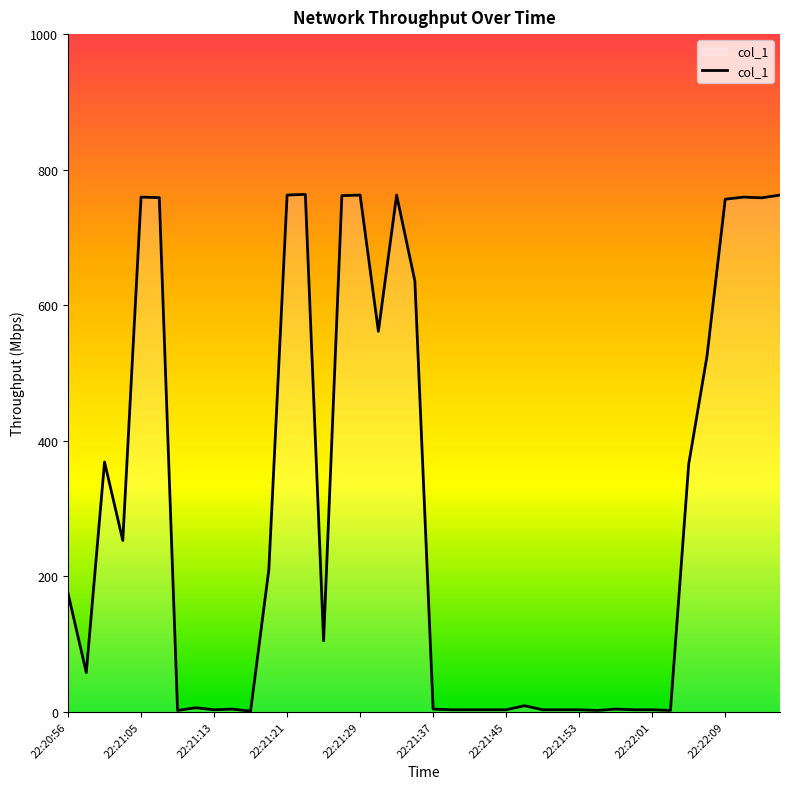

What is the difference between the maximum and minimum values?

762.5